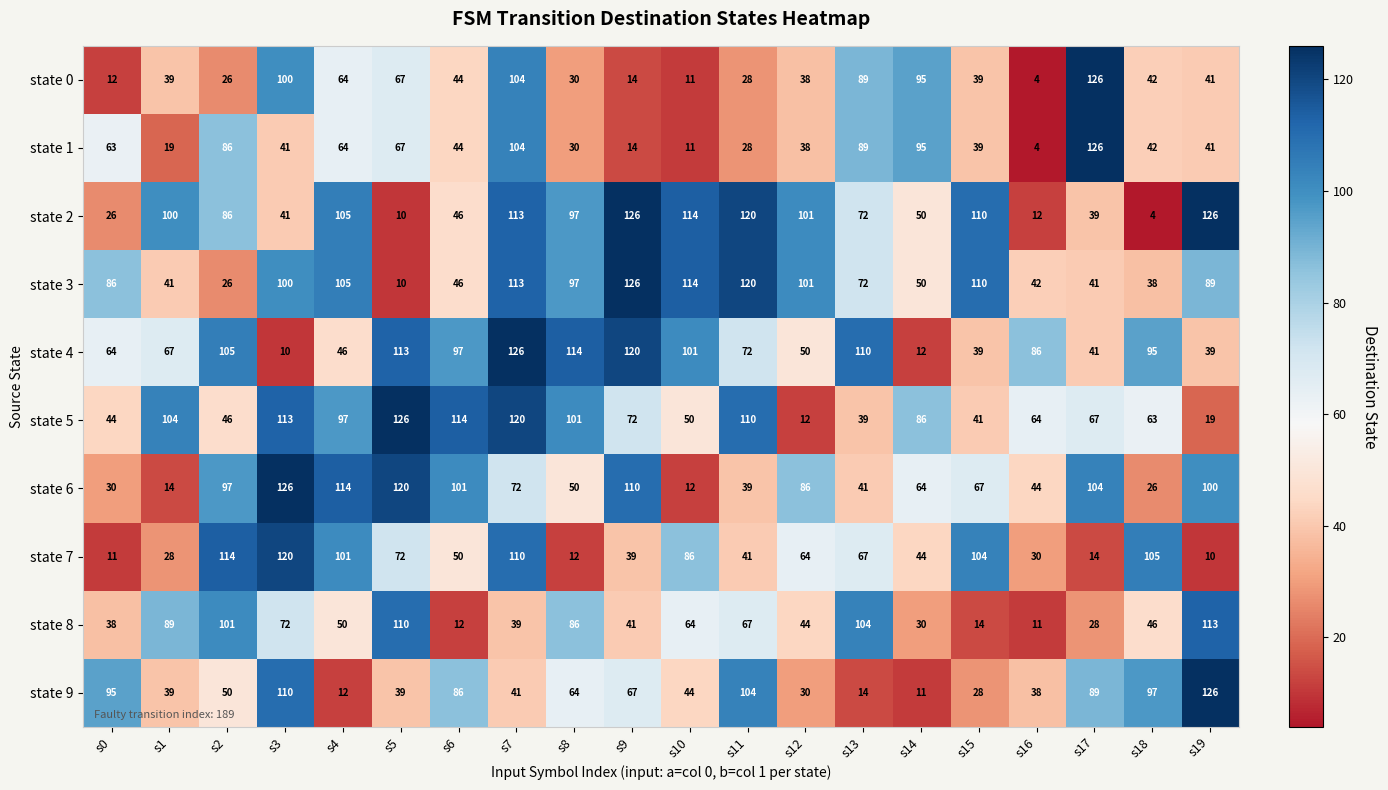

Where is state 7 nearest to the value 65?

s12